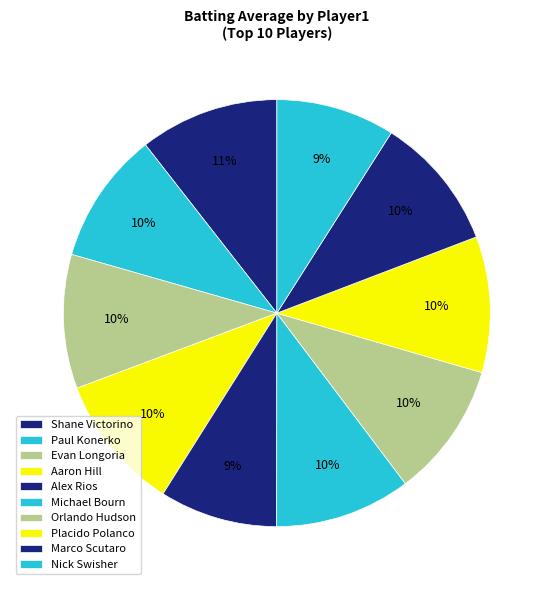

How many segments does this pie chart have?

10